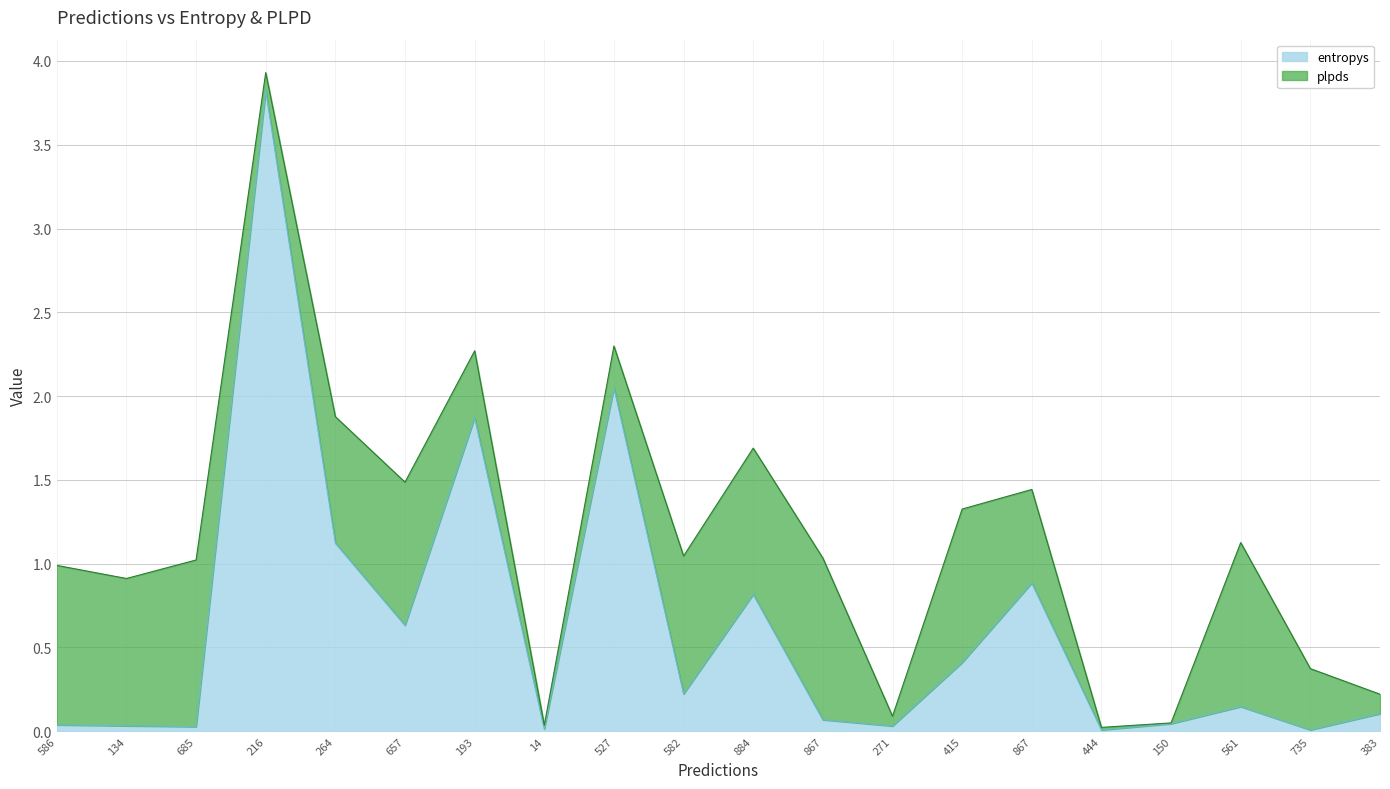

Which has a higher value, 264 or 735?

264